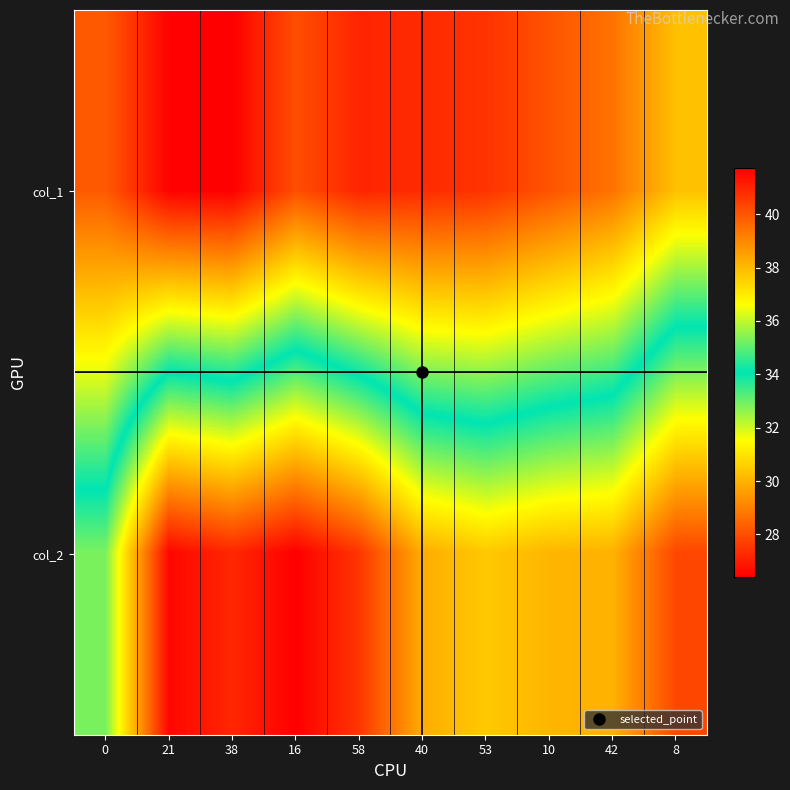

Rank the series by their maximum value, from highest to lowest.

col_1, col_2